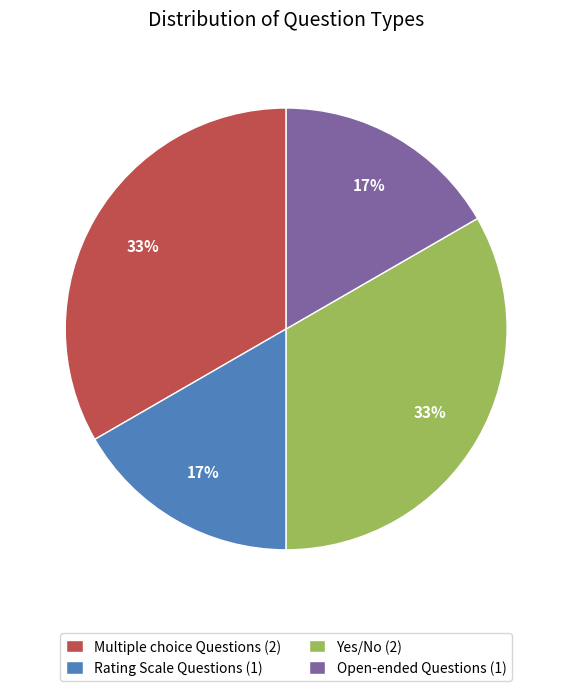

Does any single category account for the majority?

No